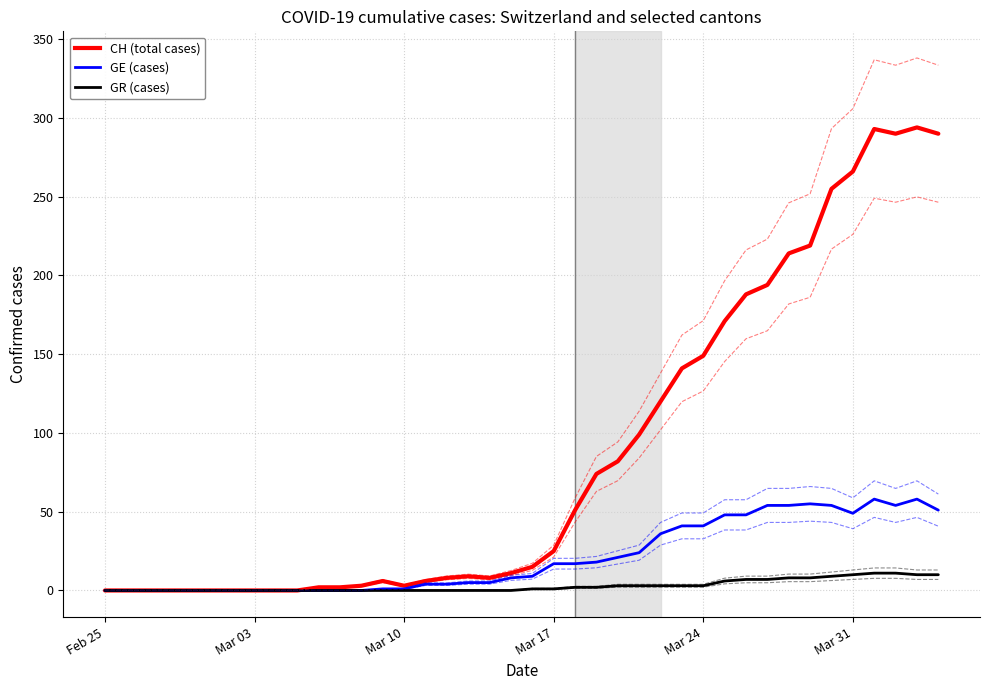

How many lines are shown in the chart?

9